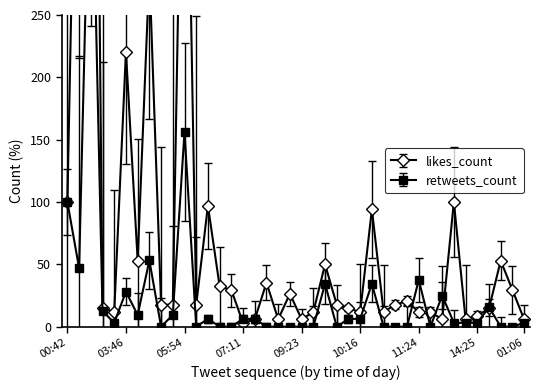

Reading right to left, what are all the values shown in this chart?

likes_count: 5.9	29.4	52.9	14.7	8.8	5.9	100.0	5.9	11.8	11.8	20.6	17.6	11.8	94.1	11.8	14.7	17.6	50.0	11.8	5.9	26.5	5.9	35.3	5.9	2.9	29.4	32.4	97.1	17.6	544.1	17.6	17.6	285.3	52.9	220.6	11.8	14.7	976.5	573.5	100.0
retweets_count: 3.1	0.0	0.0	15.6	3.1	3.1	3.1	25.0	0.0	37.5	0.0	0.0	0.0	34.4	6.2	6.2	0.0	34.4	0.0	0.0	0.0	0.0	0.0	6.2	6.2	0.0	0.0	6.2	0.0	156.2	9.4	0.0	53.1	9.4	28.1	3.1	12.5	431.2	46.9	100.0